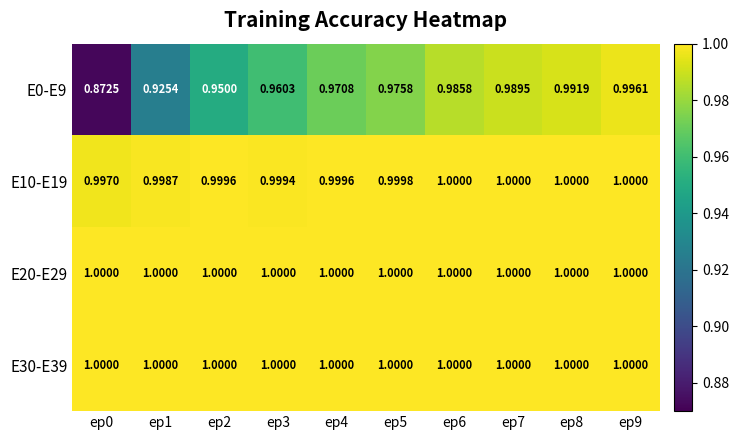

Is the value of E20-E29 at ep2 greater than the value of E0-E9 at ep3?

Yes